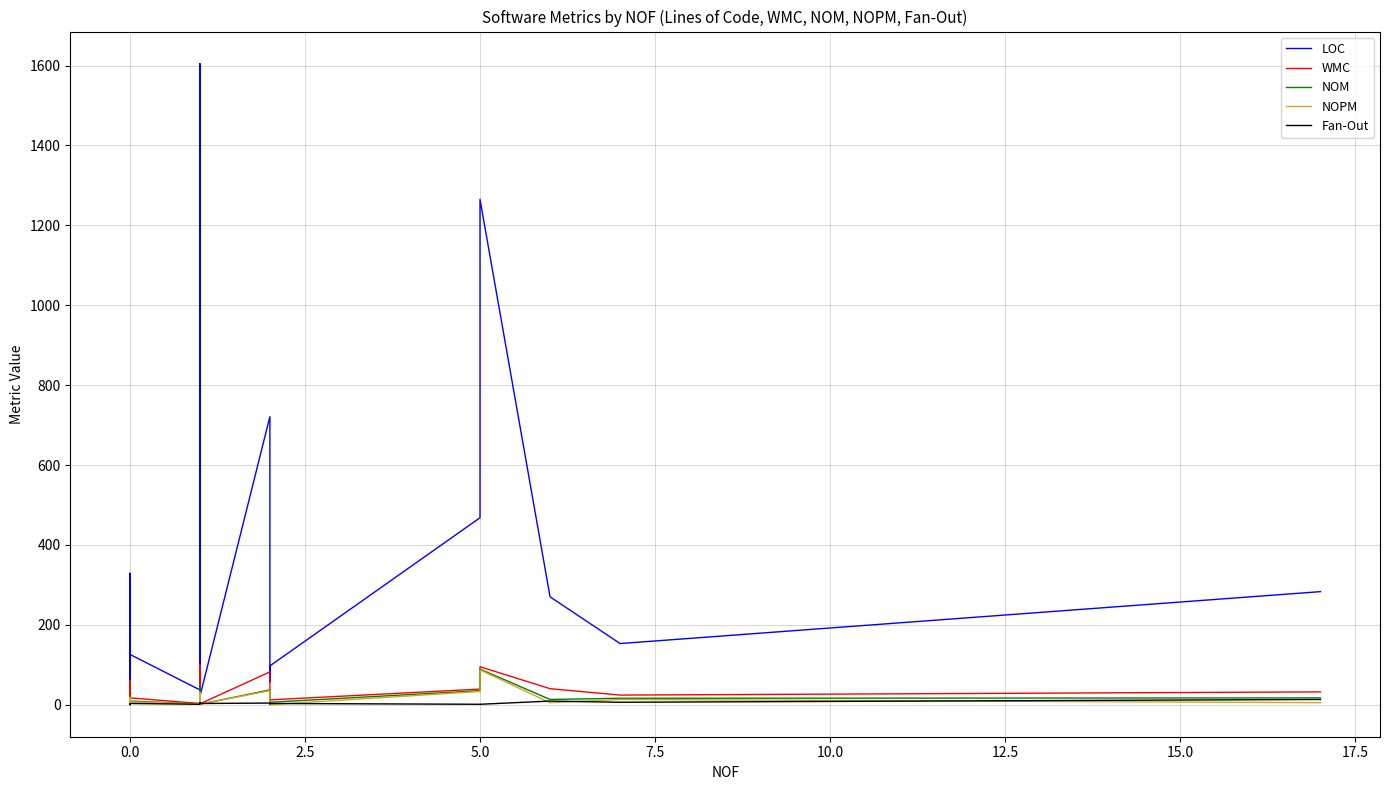

Reading left to right, what are all the values shown in this chart?

LOC: 27	98	146	46	329	126	37	53	1605	20	721	57	97	468	1265	270	153	283
WMC: 3	15	18	7	60	17	3	8	99	2	82	5	12	39	95	40	24	32
NOM: 3	15	18	7	21	9	2	5	43	1	37	3	6	35	89	13	16	17
NOPM: 3	0	0	0	18	7	2	2	31	1	35	3	0	33	87	5	13	5
Fan-Out: 0	0	1	2	1	3	1	1	5	3	4	2	3	1	1	9	6	13